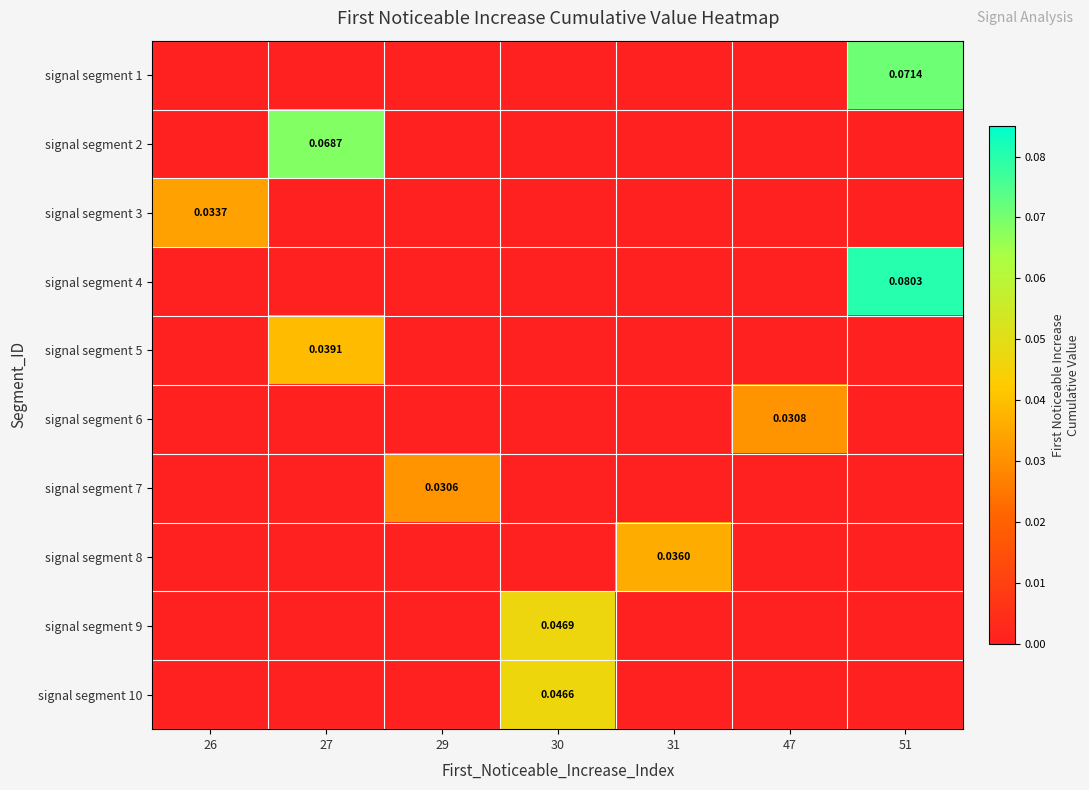

At how many categories does at least one series exceed 0?

7